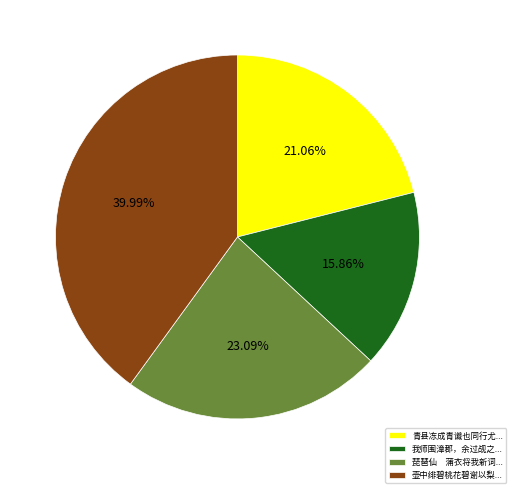

Between 壶中绯碧桃花碧谢以梨... and 青县冻成青谶也同行尤..., which is larger?

壶中绯碧桃花碧谢以梨...